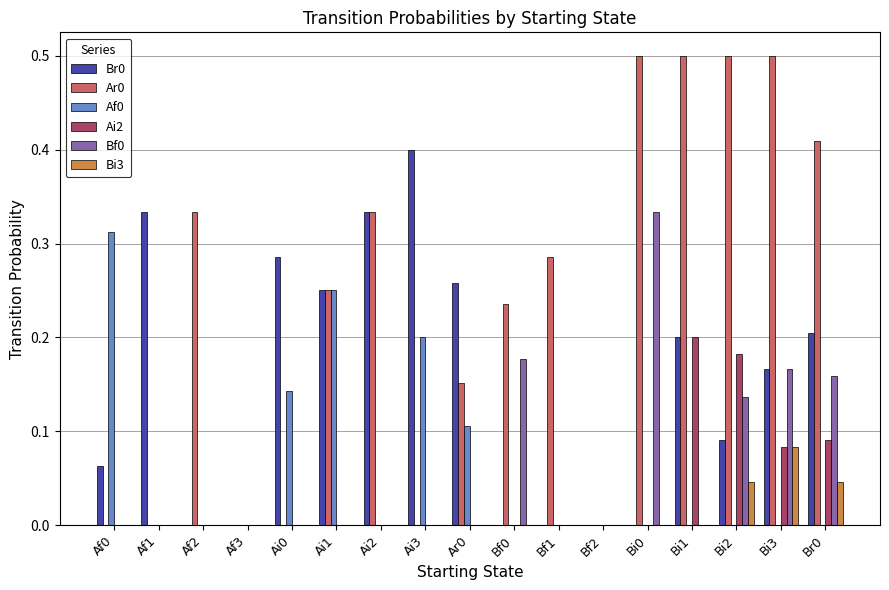

Is it true that Br0 equals 0.1 at Ai2?

False